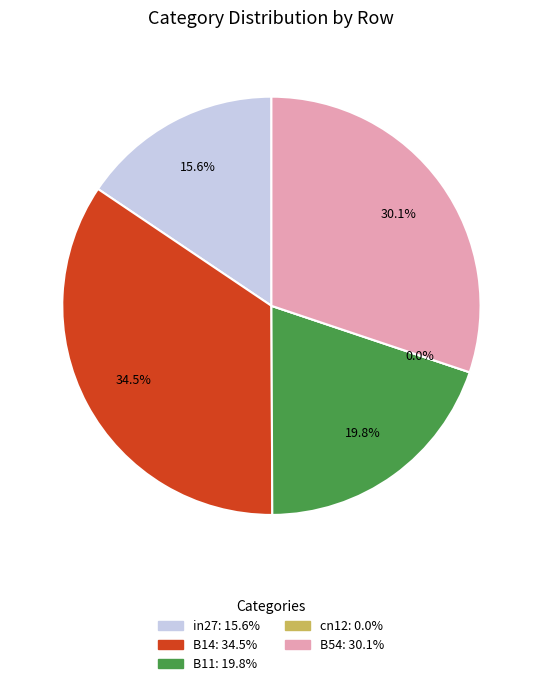

Is it true that in27 is 10% of the pie?

False